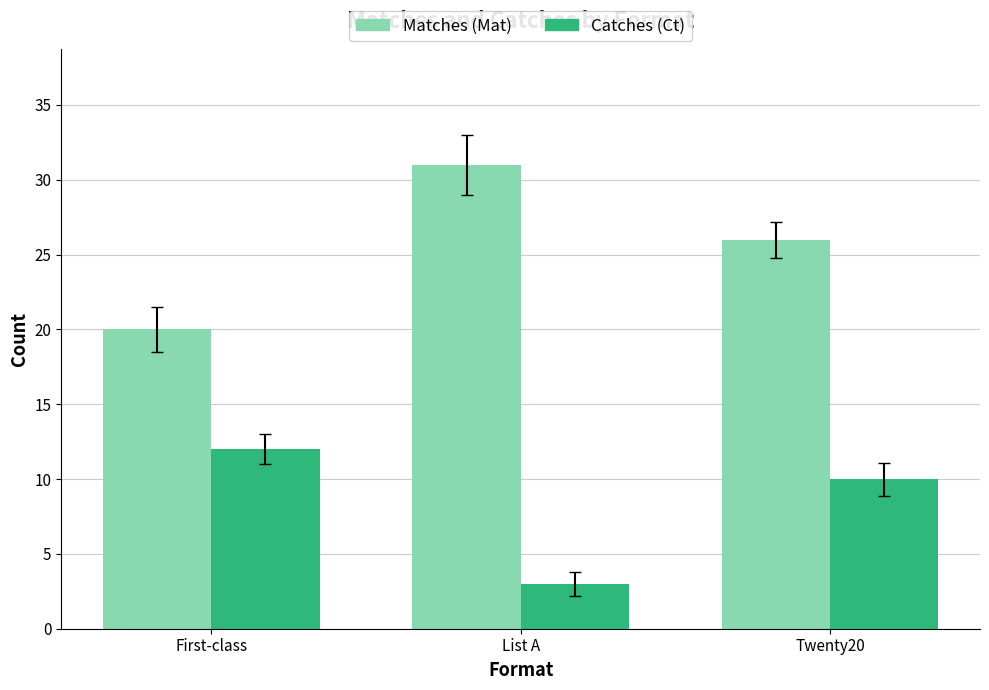

What is the label of the 2nd bar from the right?

List A